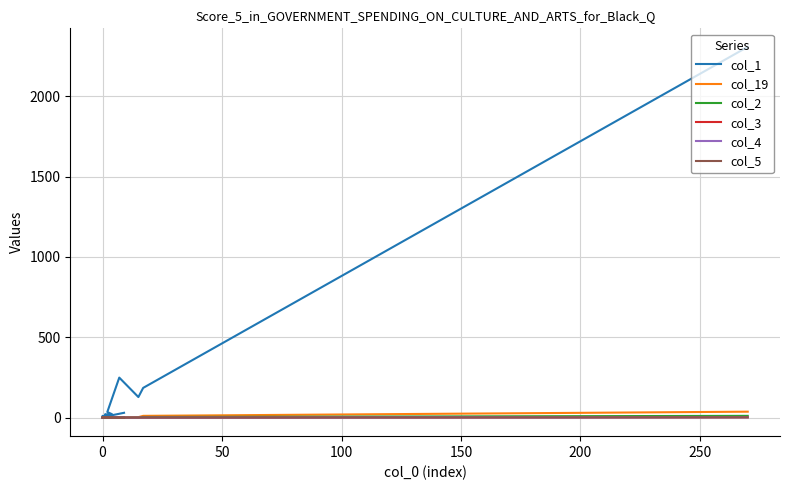

Rank the series by their maximum value, from lowest to highest.

col_3, col_4, col_5, col_2, col_19, col_1